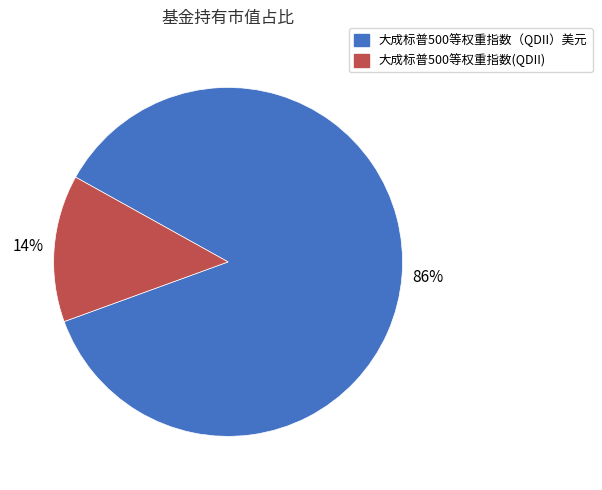

Which category has the smallest portion of the pie?

大成标普500等权重指数(QDII)